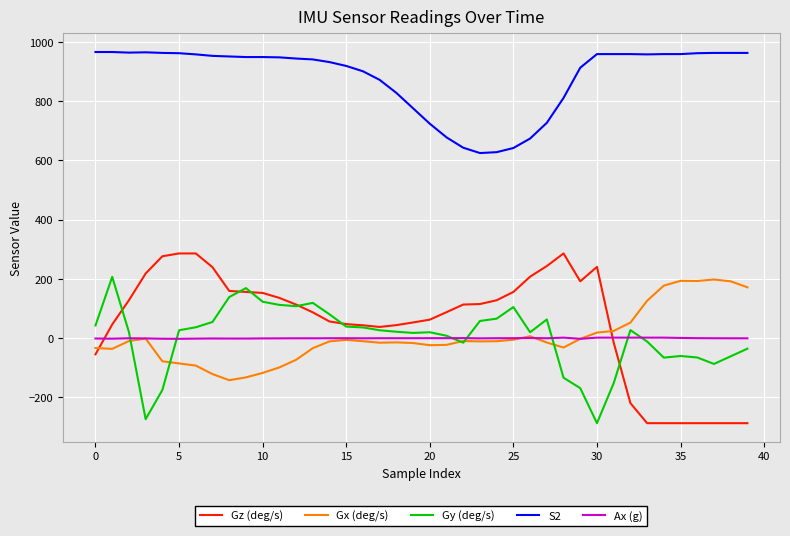

What is the lowest value of the S2 series?

625.0